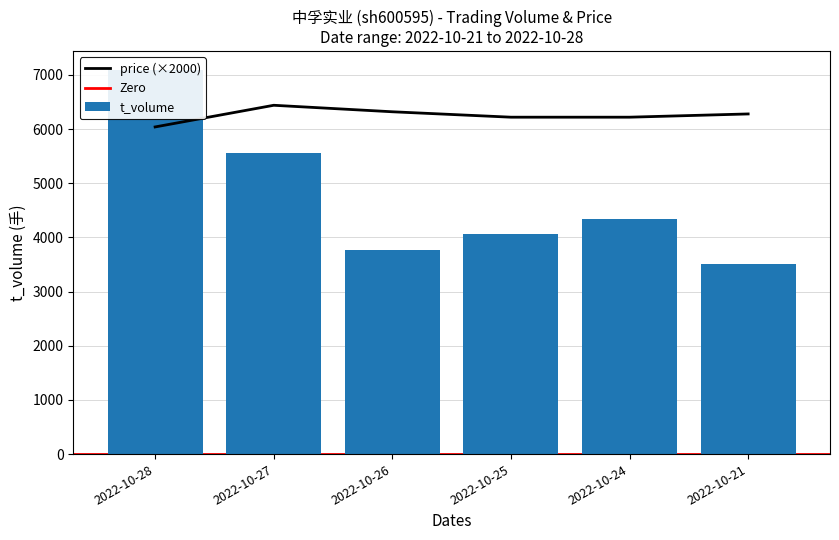

The t_volume series shows 3502 at 2022-10-21. True or false?

True